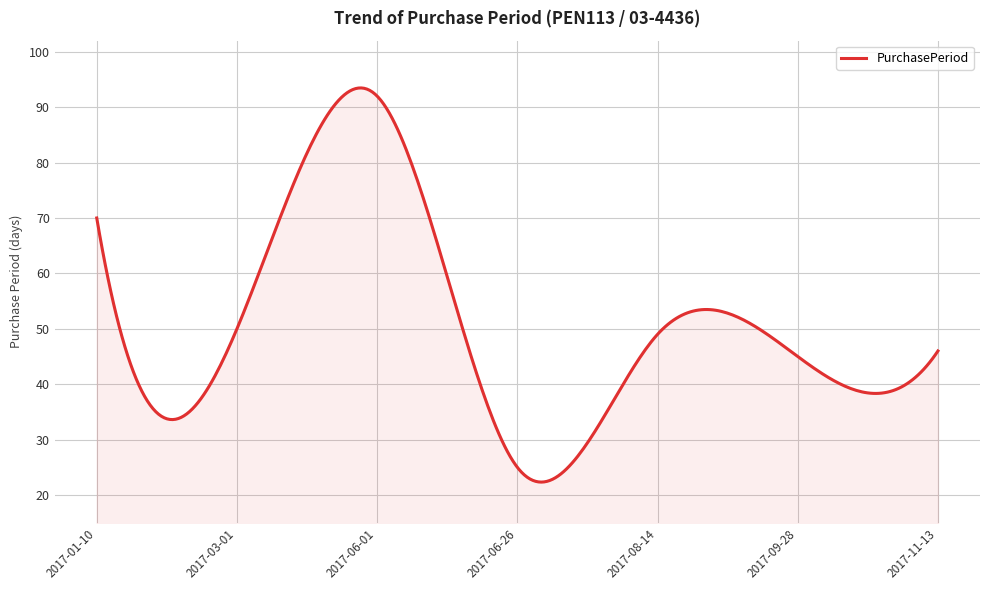

What is the difference between the maximum and minimum values?

71.1